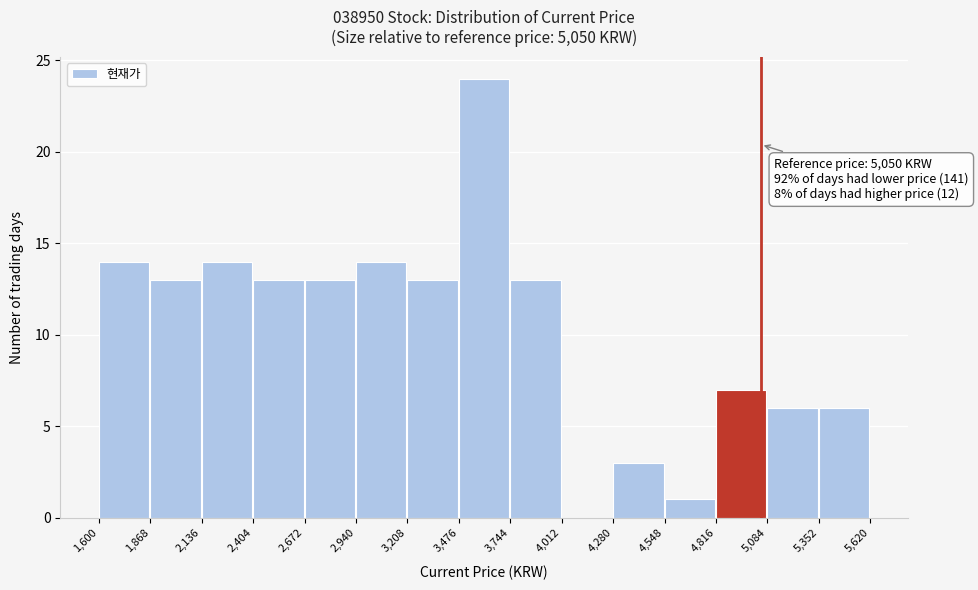

Over which range of the x-axis is the bar tallest?

3,476 to 3,744